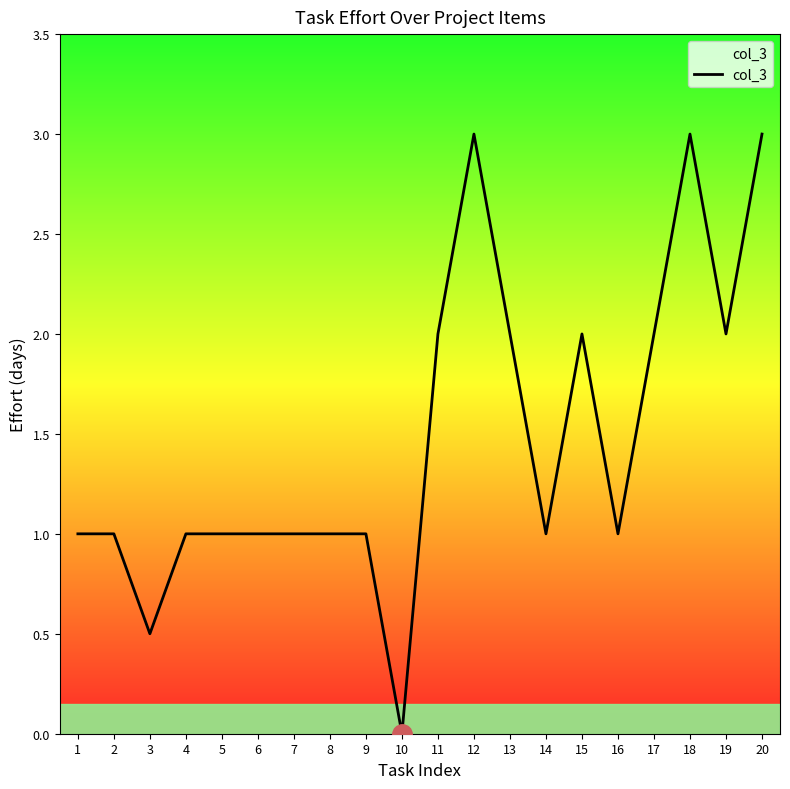

What is the change in value from 1 to 18?

+2.0